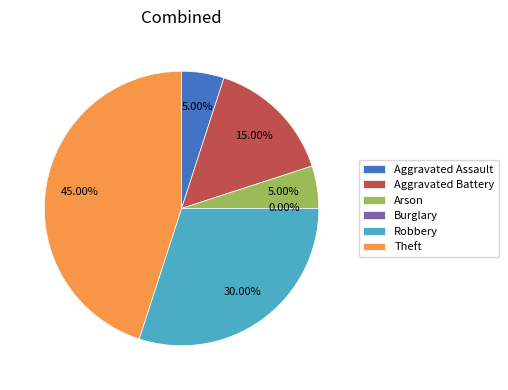

What percentage is NOT represented by Aggravated Battery?

85.0%